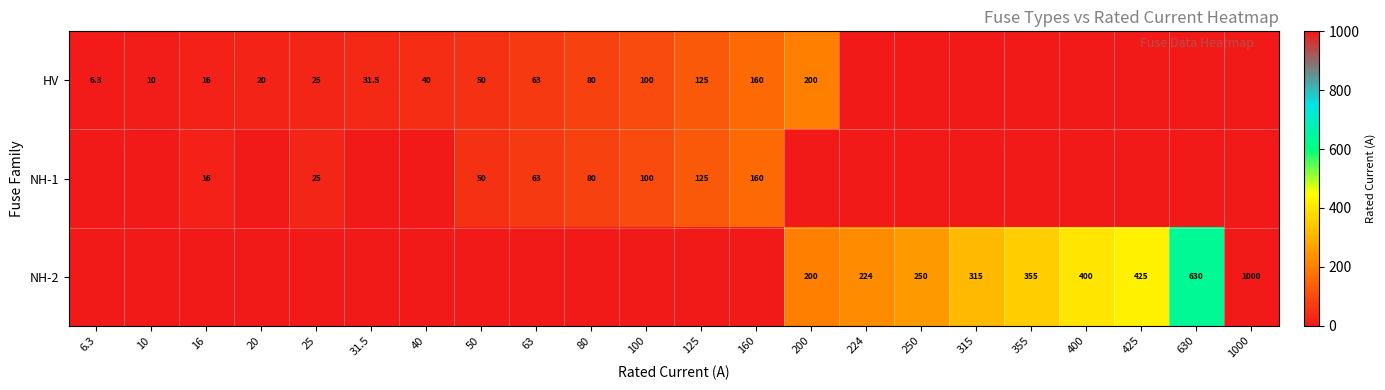

Is the value of HV at 31.5 greater than the value of NH-1 at 125?

No